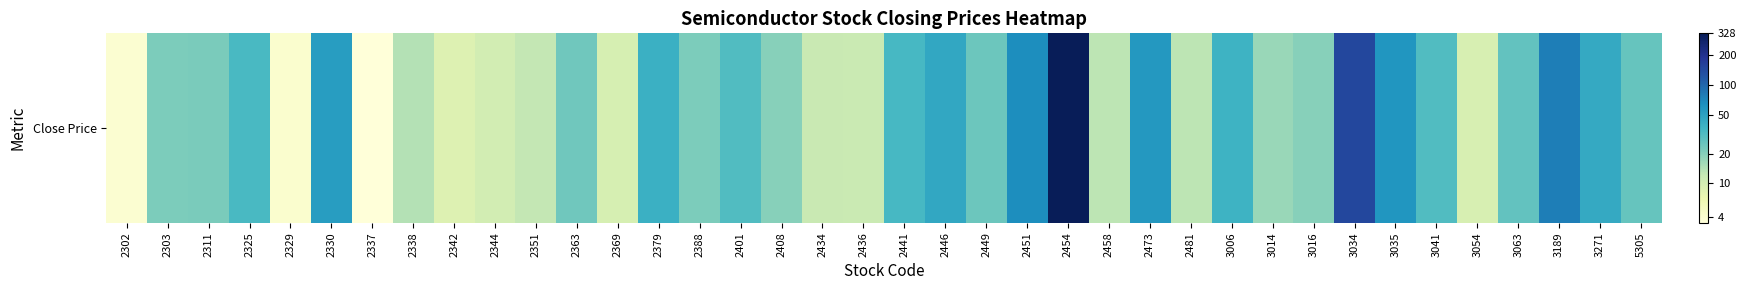

Reading left to right, transcribe all the data shown in this chart.

2302=1.6	2303=3.1	2311=3.1	2325=3.6	2329=1.6	2330=4.0	2337=1.5	2338=2.7	2342=2.3	2344=2.4	2351=2.6	2363=3.2	2369=2.4	2379=3.7	2388=3.1	2401=3.5	2408=3.1	2434=2.5	2436=2.5	2441=3.6	2446=3.9	2449=3.3	2451=4.2	2454=5.8	2458=2.6	2473=4.1	2481=2.6	3006=3.7	3014=2.9	3016=3.0	3034=5.0	3035=4.1	3041=3.5	3054=2.3	3063=3.4	3189=4.4	3271=3.8	5305=3.3